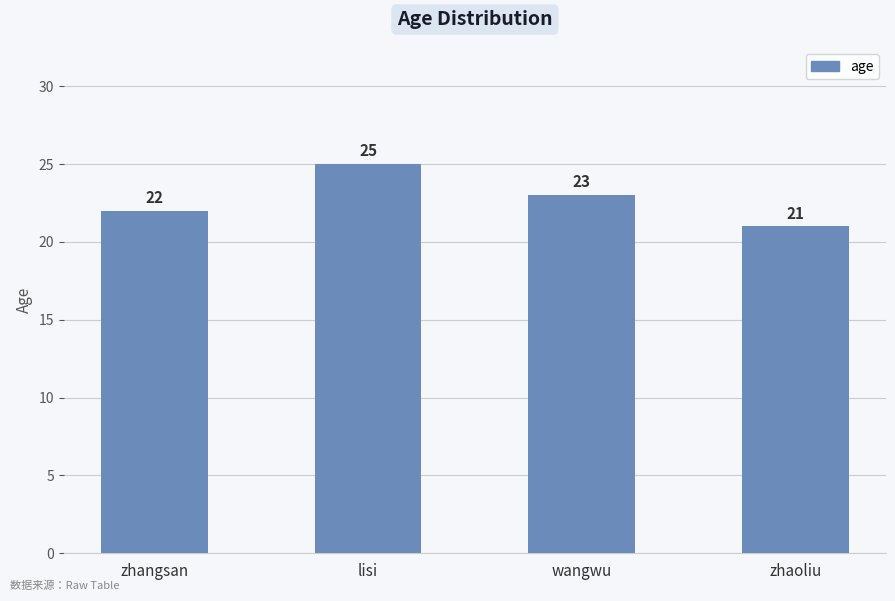

Are the bars grouped side by side (vs. stacked)?

No